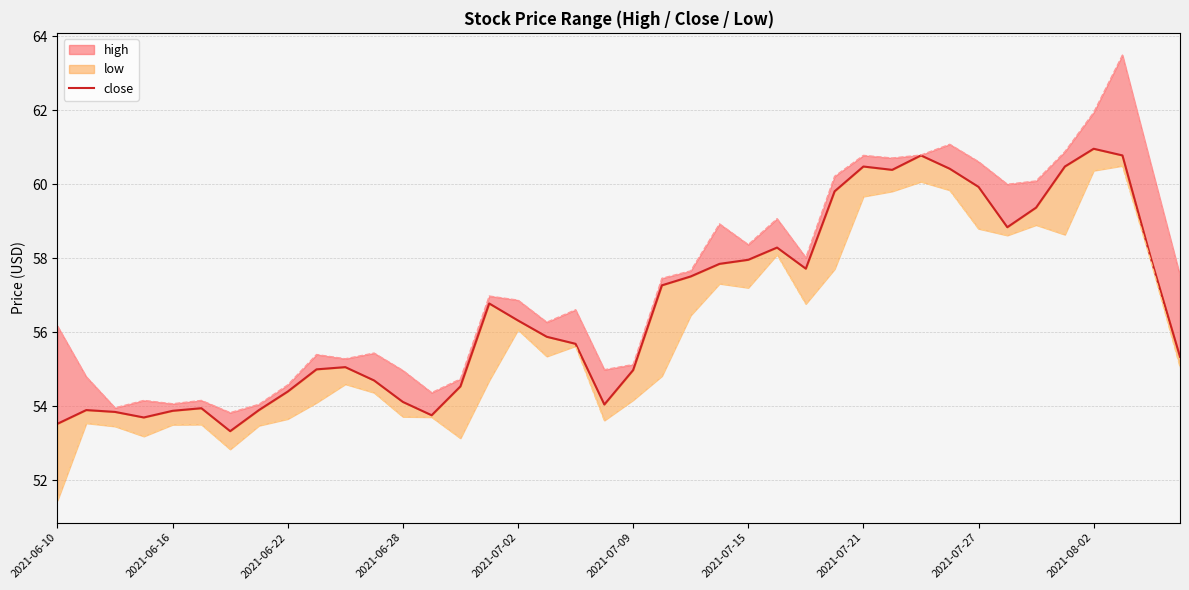

What is the sum of the values at 2021-06-22 and 2021-07-02?

110.7